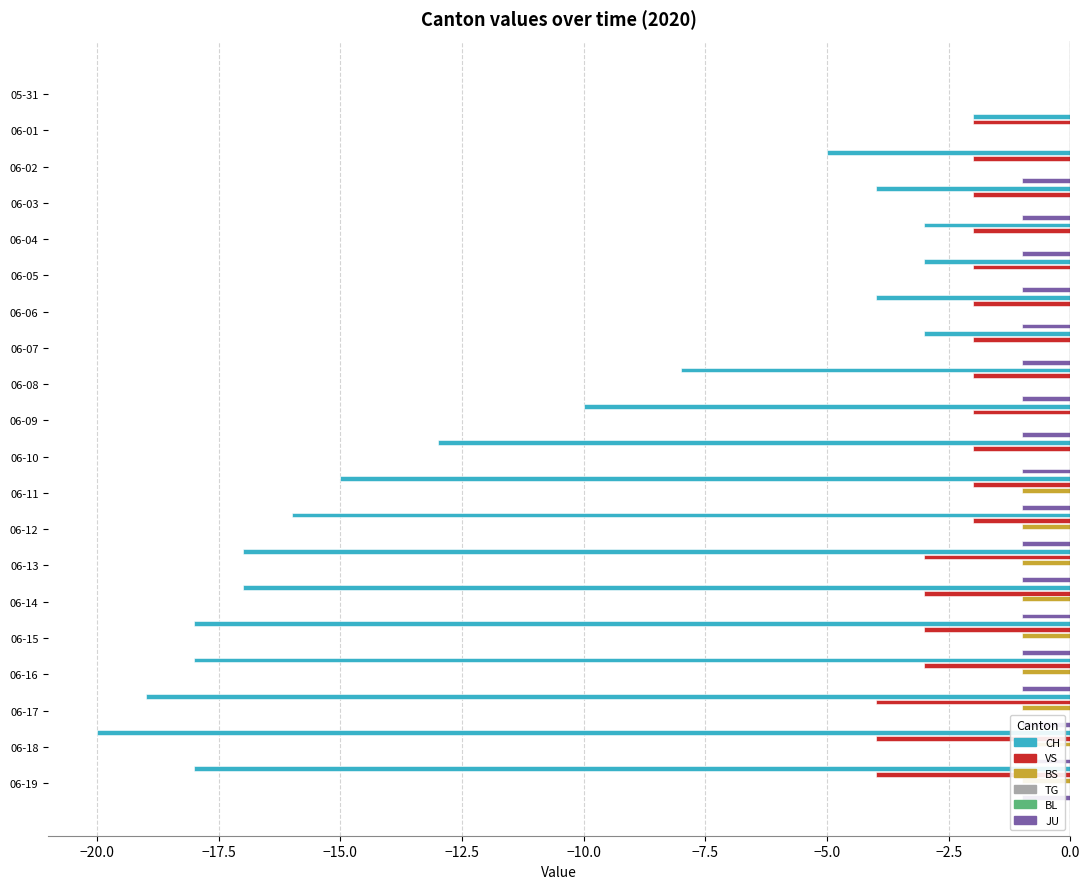

The value of VS at 06-09 is -2.0. True or false?

True